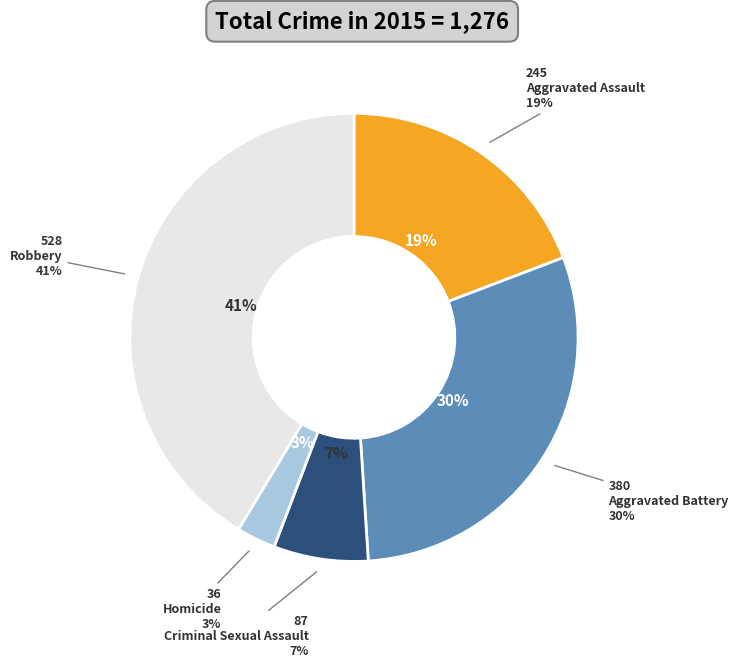

To the nearest percent, what is the average slice percentage?

20%